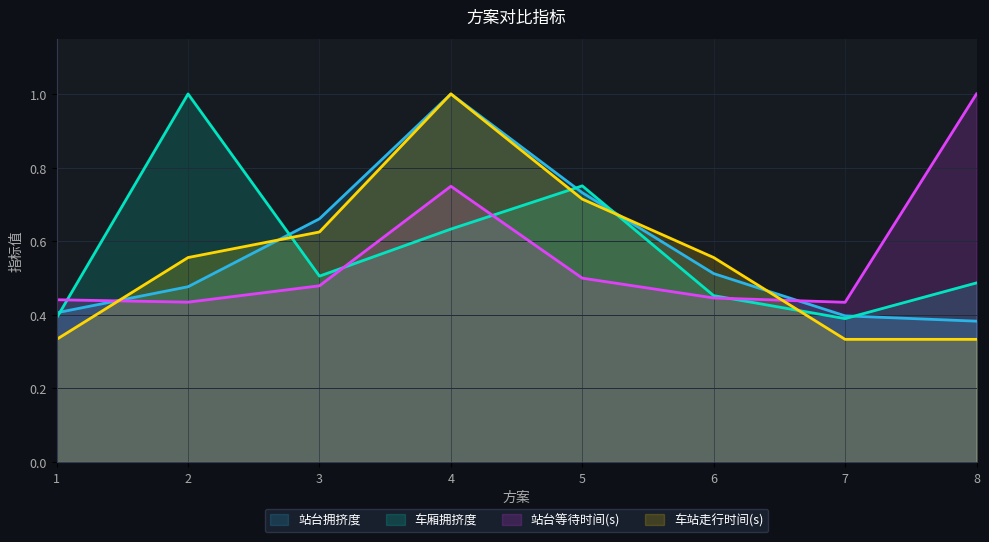

True or false: 站台拥挤度 and 车站走行时间(s) cross at least once.

True